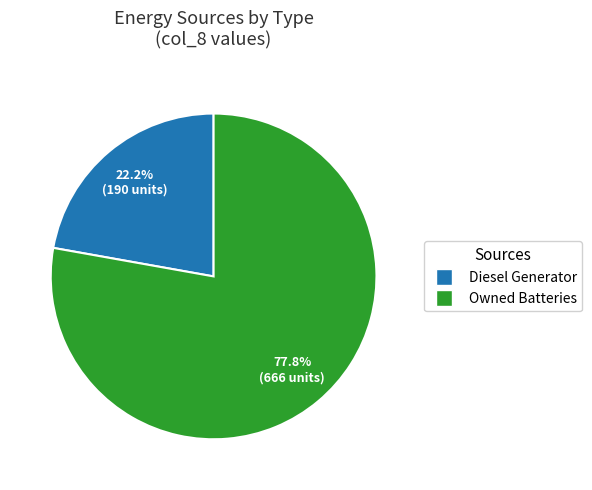

To the nearest percent, what is the average slice percentage?

50%